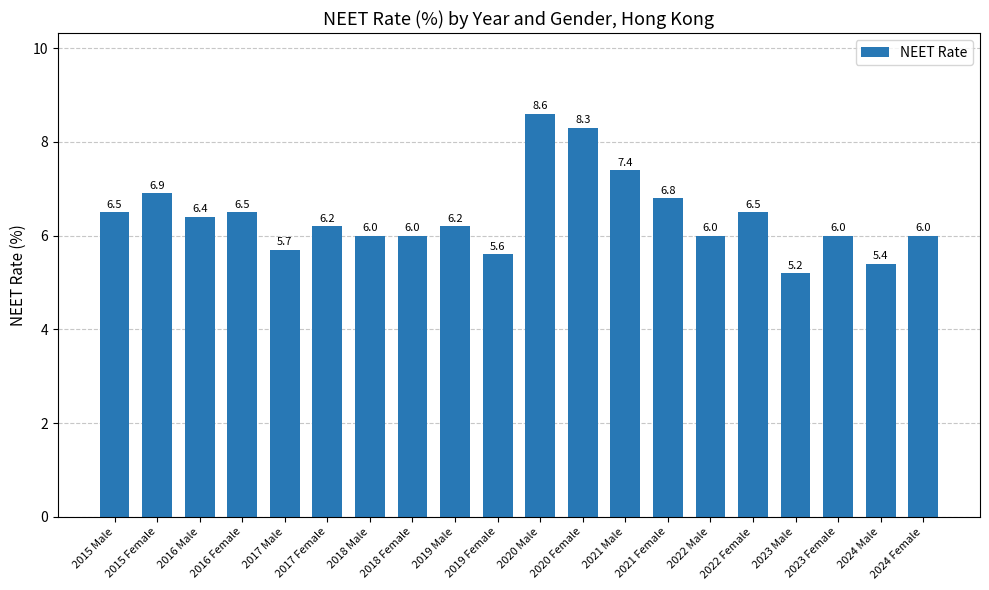

Reading right to left, extract all data points from this chart.

6.0	5.4	6.0	5.2	6.5	6.0	6.8	7.4	8.3	8.6	5.6	6.2	6.0	6.0	6.2	5.7	6.5	6.4	6.9	6.5